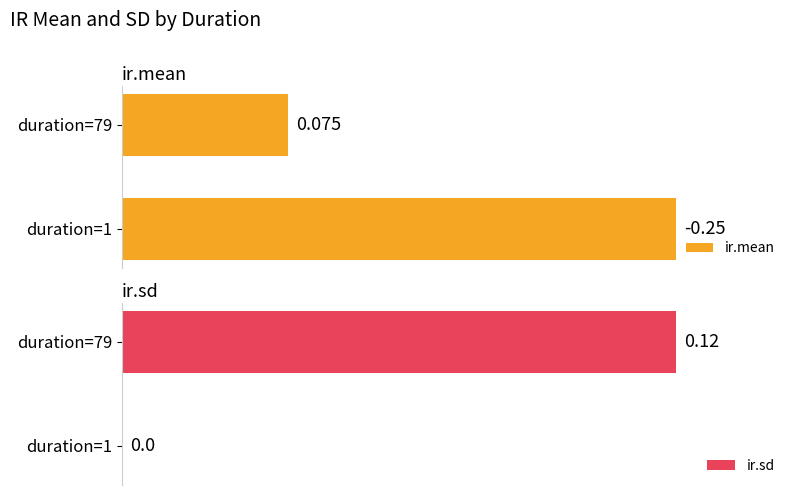

What are all the series names shown in the legend?

ir.mean, ir.sd